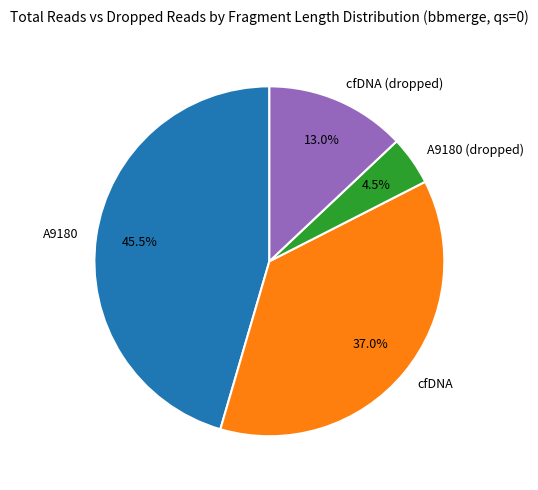

Between cfDNA and A9180, which is larger?

A9180